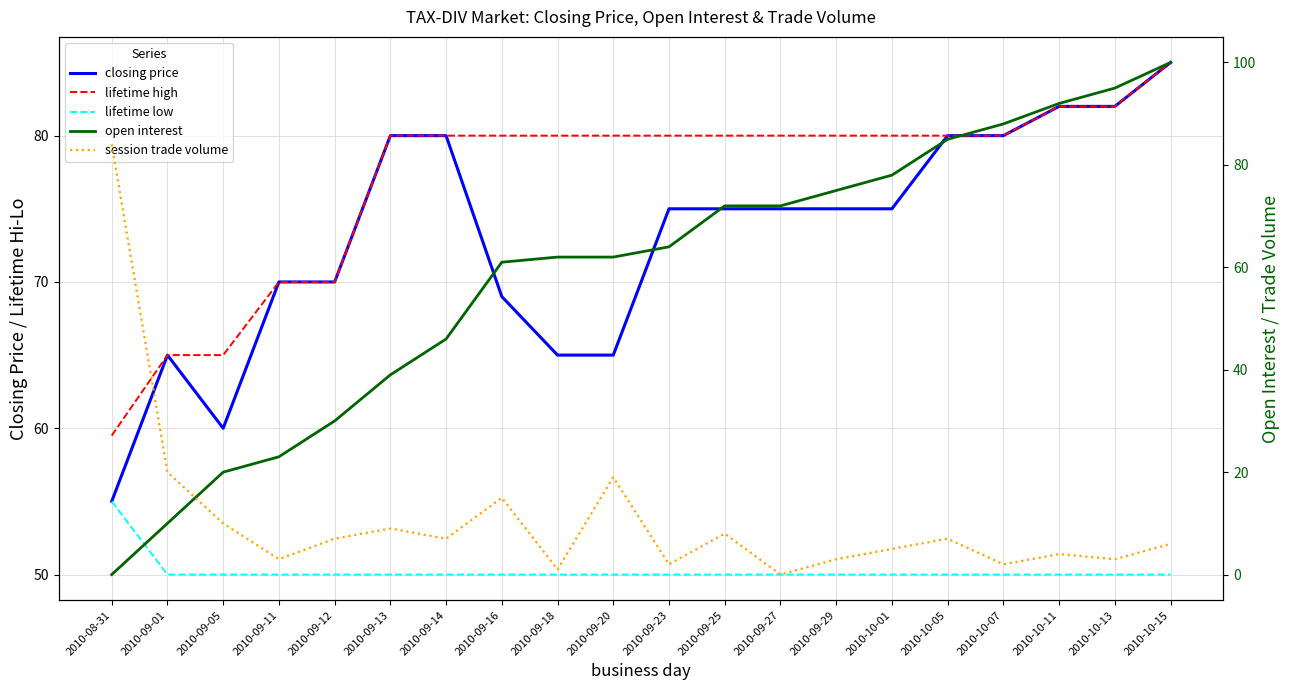

What is the label of the 8th point from the left?

2010-09-16